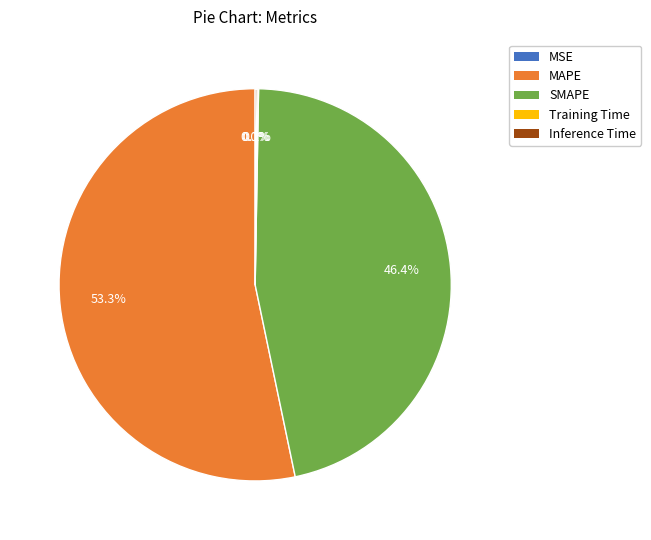

Which slice is the largest?

MAPE